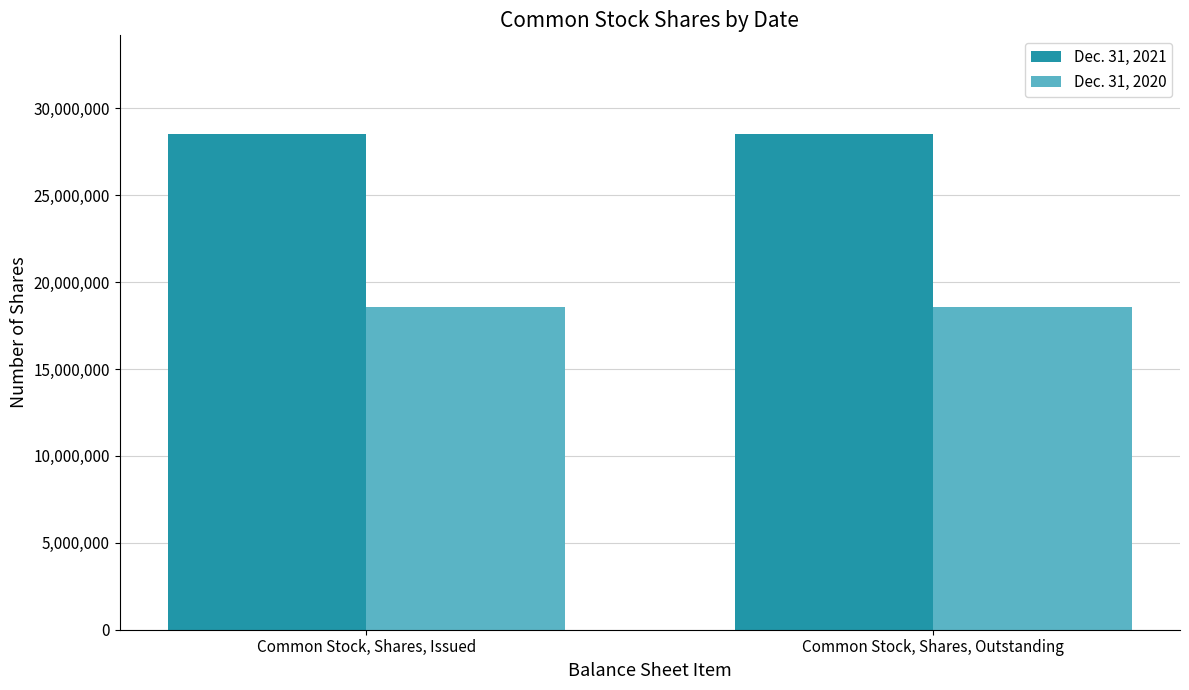

True or false: Dec. 31, 2021 has a value of 45393932 at Common Stock, Shares, Issued.

False